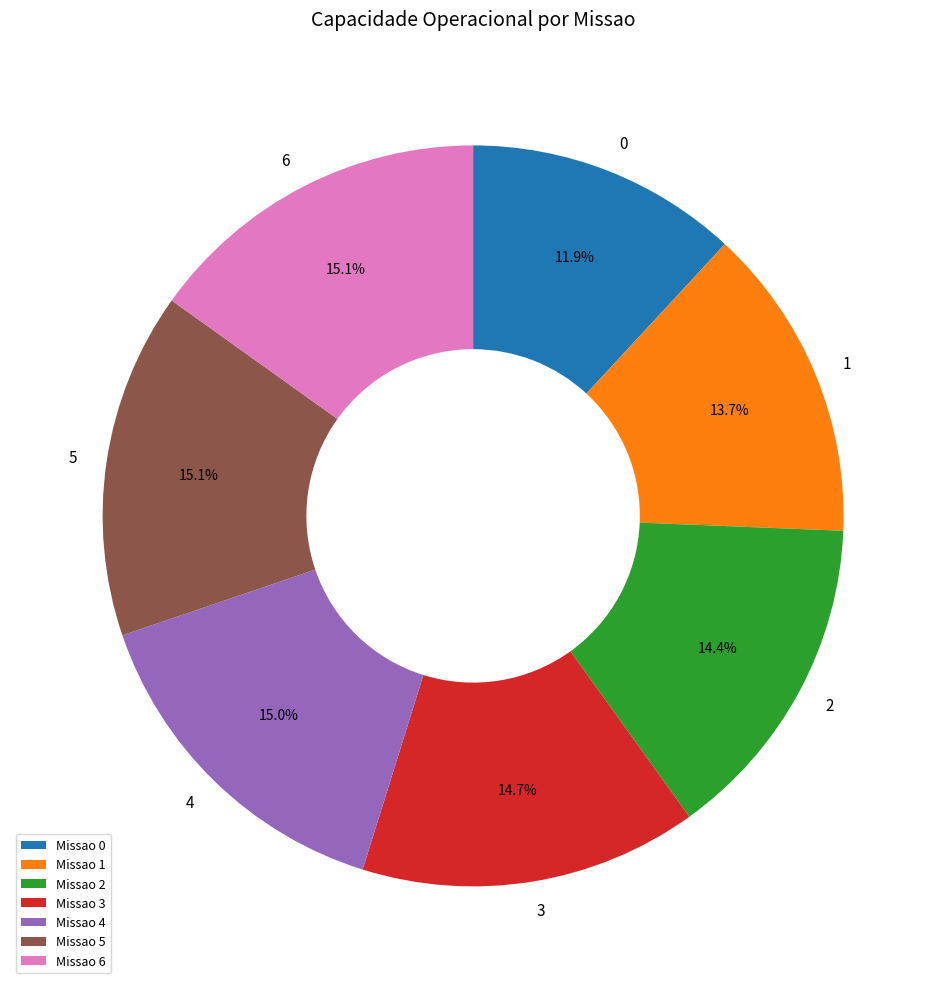

Is there any slice that represents more than half of the pie?

No